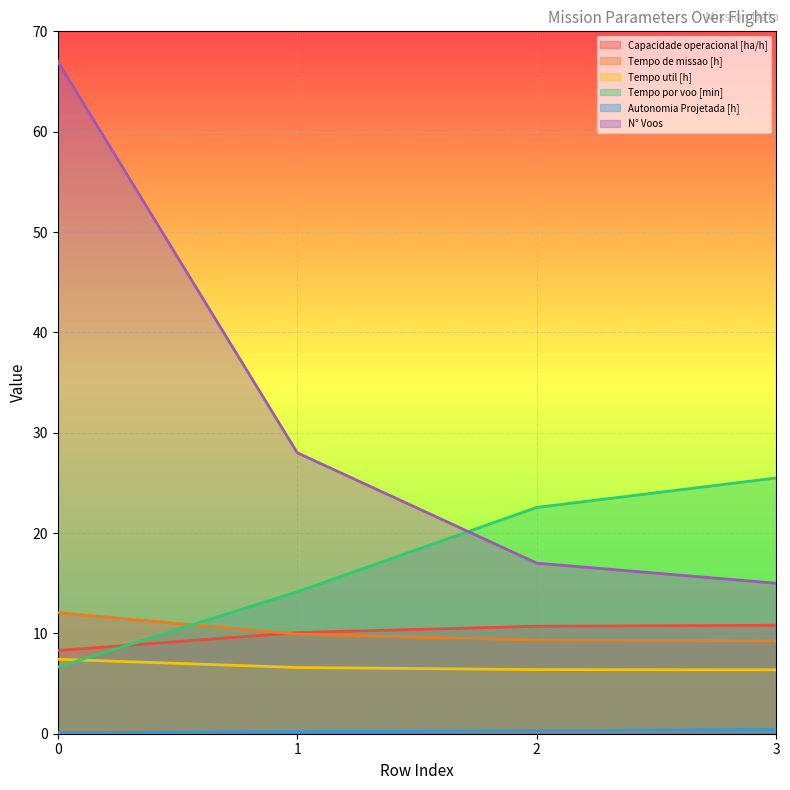

Count the Tempo util [h] values in the range 6 to 7.

3